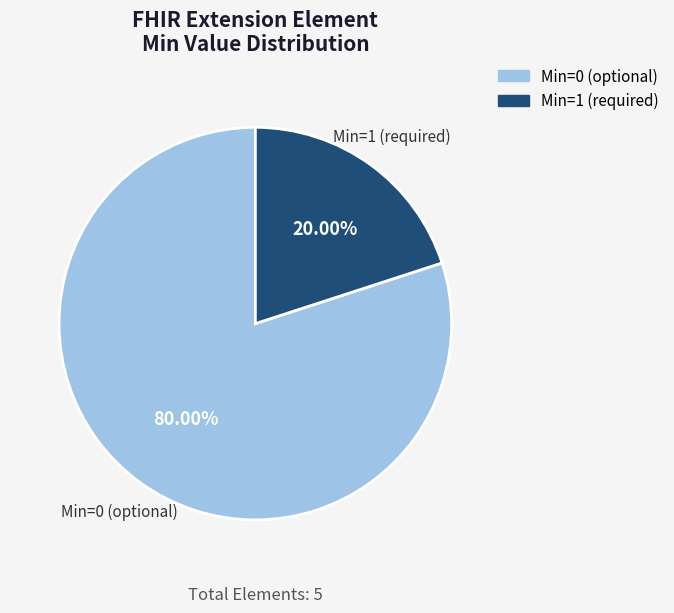

Is there any slice that represents more than half of the pie?

Yes